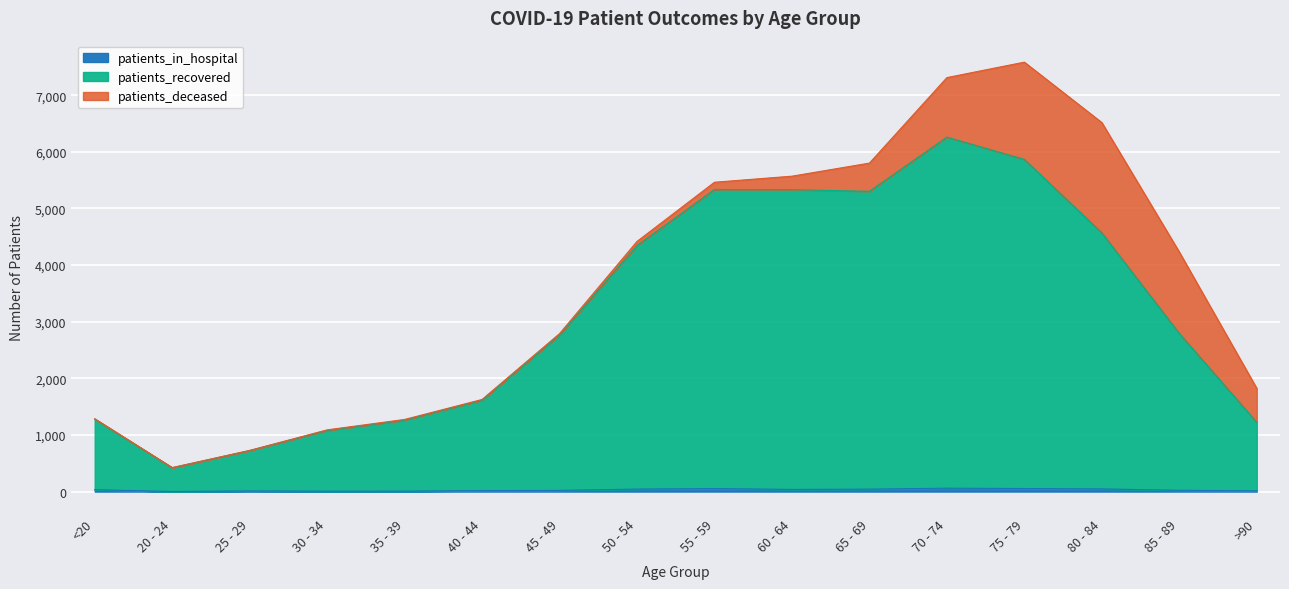

True or false: patients_recovered has more than 1 interior local peaks.

True